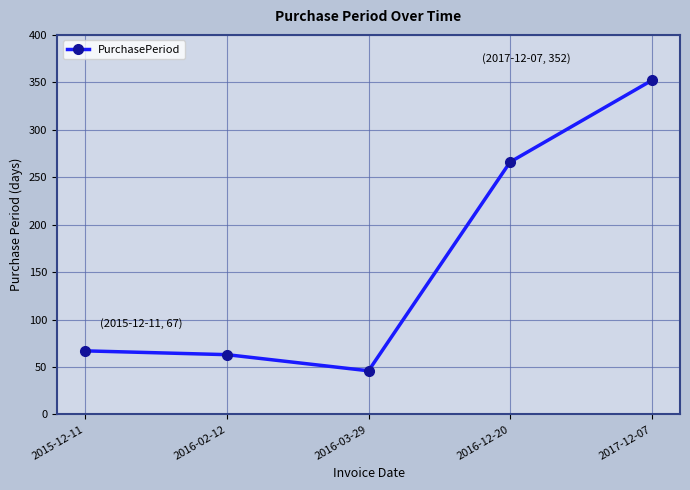

What is the approximate value at 2017-12-07, to the nearest 5?

350